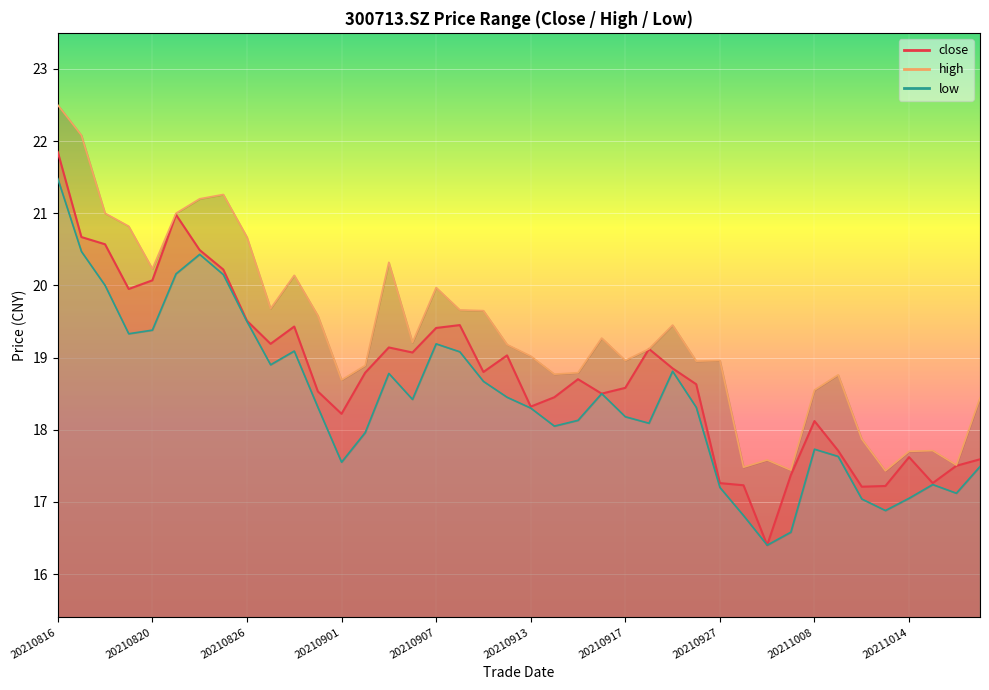

How many interior local valleys does the close series have?

10